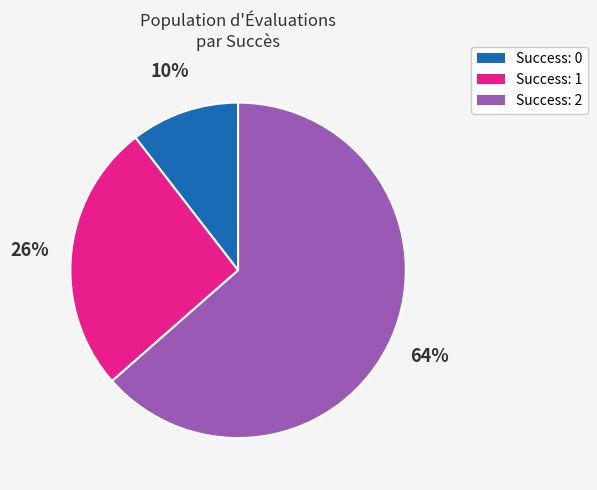

How many slices are in this pie chart?

3